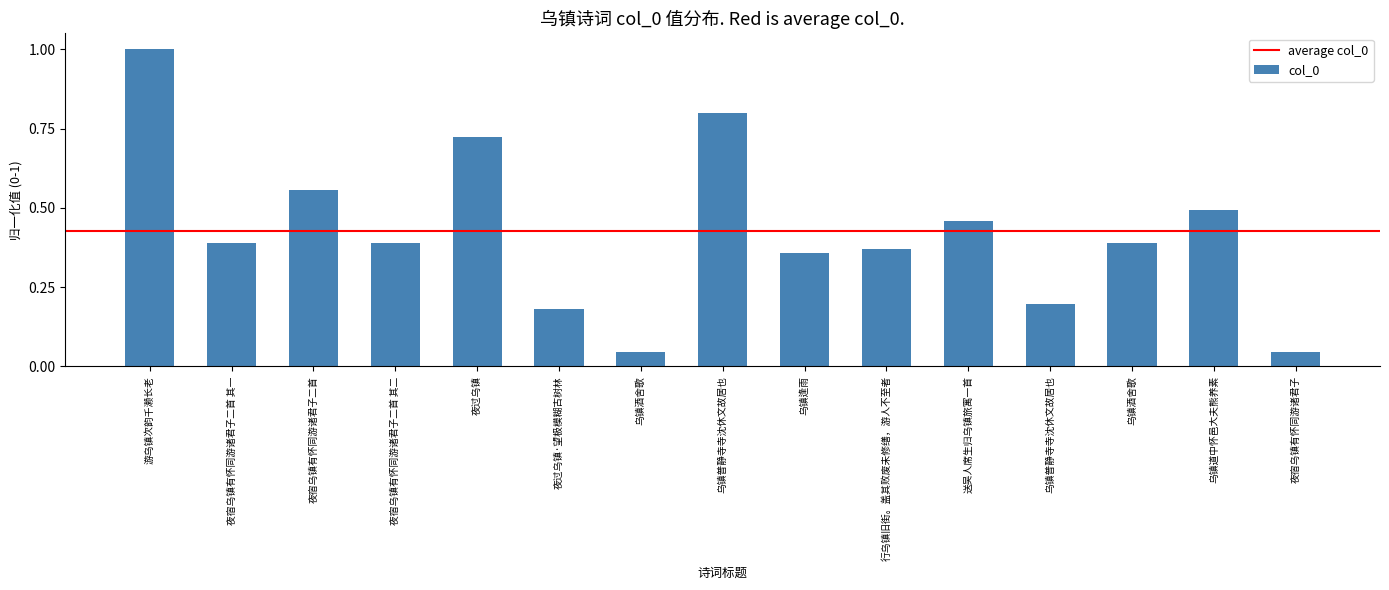

Does the chart contain any negative values?

No